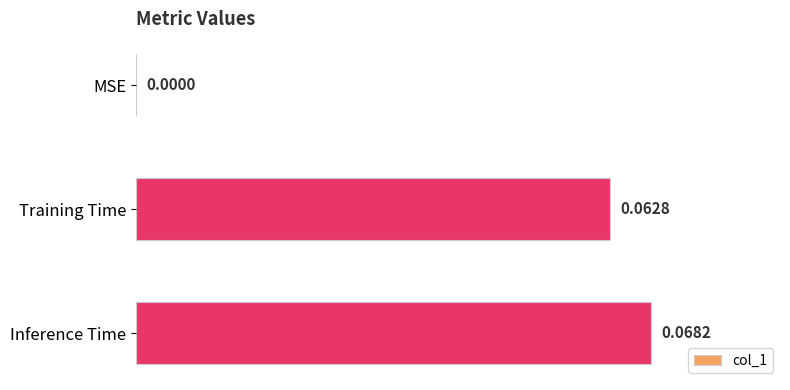

What is the change in value from MSE to Training Time?

+0.1